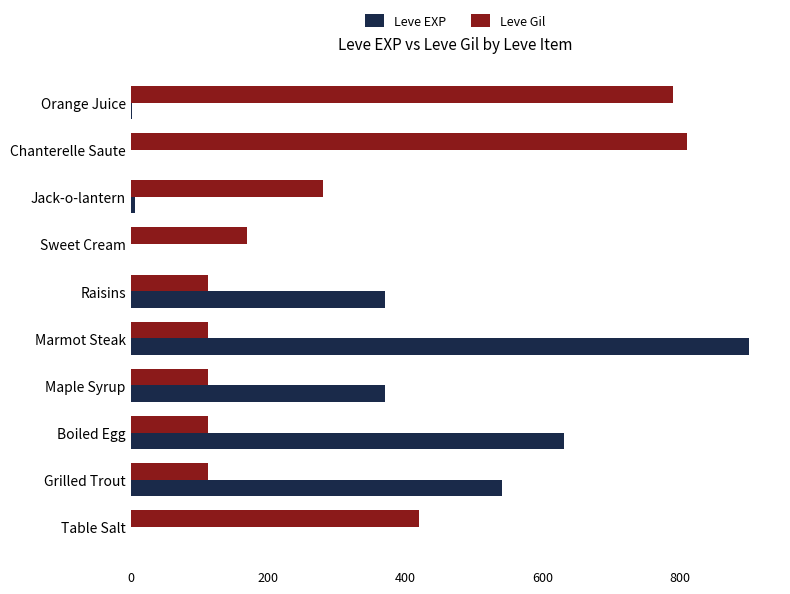

Count the number of data series in this chart.

2